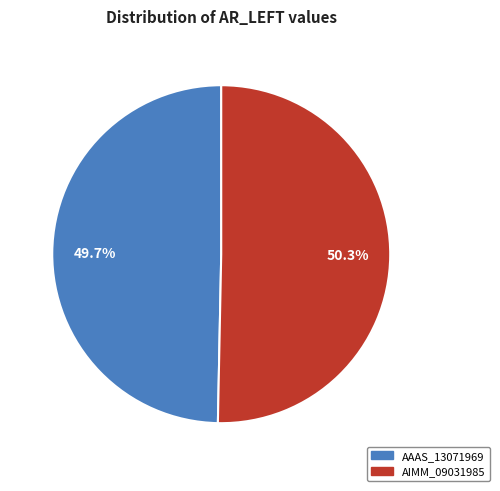

To the nearest percent, what portion does AAAS_13071969 represent?

50%